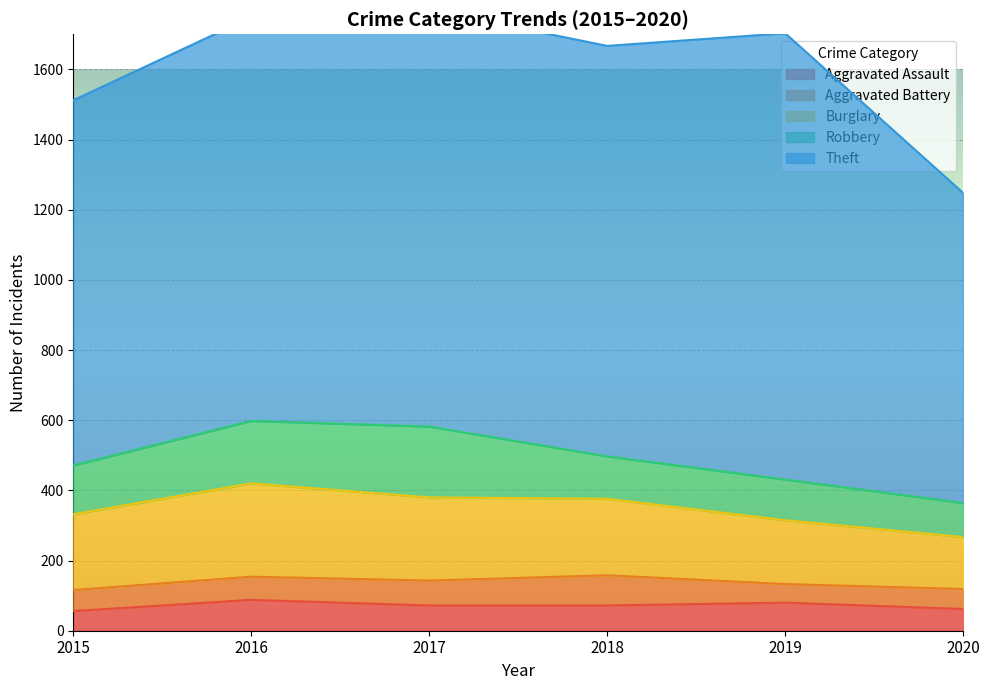

At which category is the sum across all series the highest?

2017